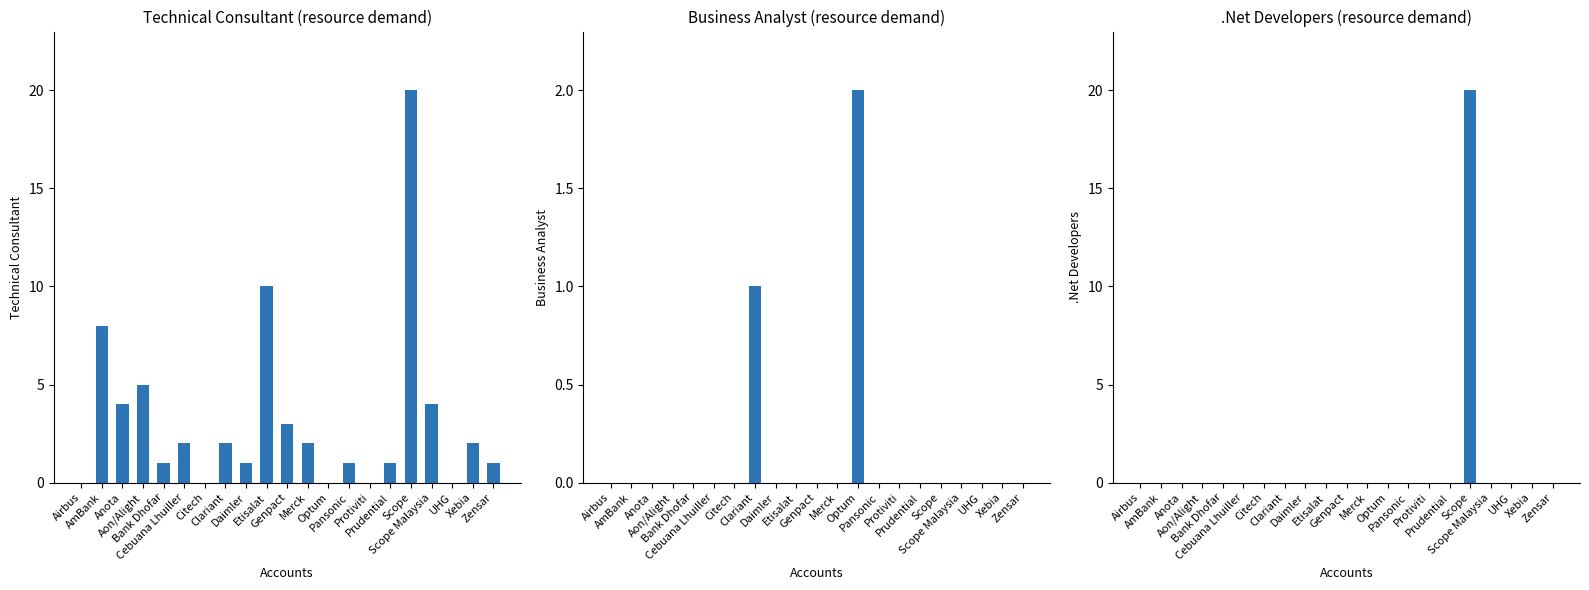

How many series are shown in this chart?

3